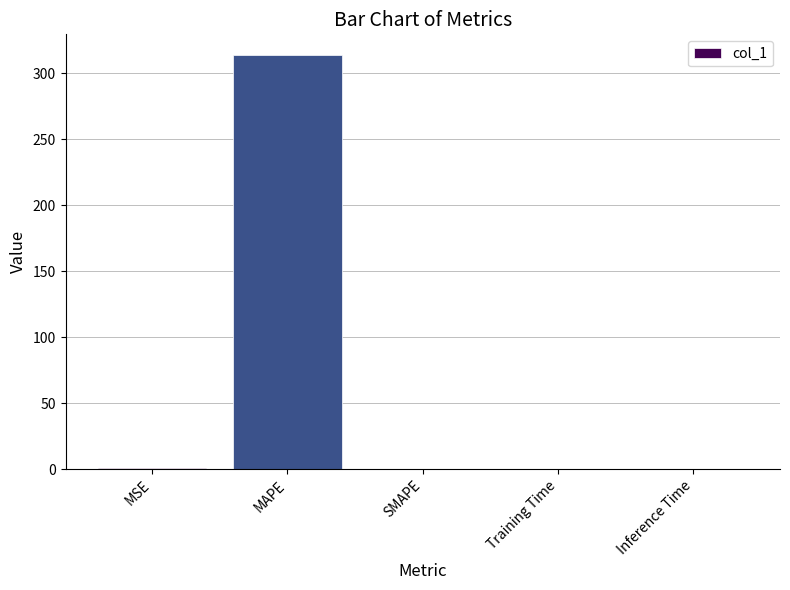

The chart shows a value of 0.0 at Inference Time. True or false?

True